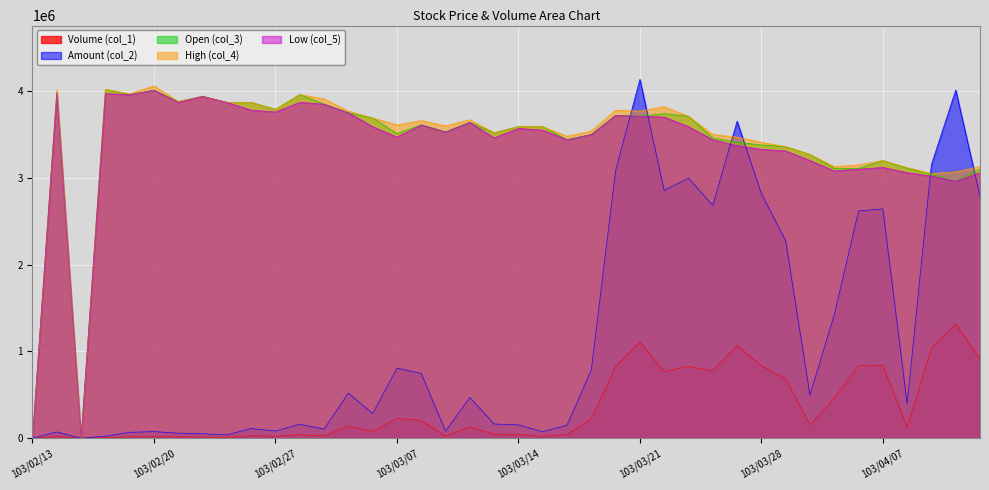

Reading left to right, transcribe all the data shown in this chart.

Volume (col_1): 0.0	18000.0	0.0	6000.0	17000.0	19000.0	15000.0	13000.0	10000.0	29000.0	22000.0	41000.0	27000.0	138000.0	78000.0	229000.0	205000.0	23000.0	129000.0	47000.0	43000.0	21000.0	43000.0	225000.0	824000.0	1108000.0	769000.0	827000.0	777000.0	1068000.0	836000.0	683000.0	154000.0	459000.0	837000.0	839000.0	129000.0	1040000.0	1316000.0	907000.0
Amount (col_2): 0.0	72090.0	0.0	24070.0	67450.0	76460.0	58180.0	51220.0	38700.0	111270.0	83120.0	161650.0	104750.0	518780.0	284370.0	807100.0	746000.0	81730.0	469970.0	163900.0	154200.0	74830.0	149000.0	788150.0	3083940.0	4135080.0	2855220.0	2997140.0	2683910.0	3653510.0	2820360.0	2274300.0	497970.0	1423250.0	2618690.0	2642870.0	398800.0	3155820.0	4011880.0	2785540.0
Open (col_3): 0.0	3980000.0	0.0	4020000.0	3960000.0	4010000.0	3880000.0	3940000.0	3870000.0	3870000.0	3790000.0	3960000.0	3850000.0	3750000.0	3690000.0	3510000.0	3610000.0	3530000.0	3640000.0	3520000.0	3590000.0	3590000.0	3440000.0	3500000.0	3720000.0	3710000.0	3740000.0	3710000.0	3460000.0	3410000.0	3380000.0	3360000.0	3270000.0	3110000.0	3110000.0	3200000.0	3110000.0	3040000.0	2960000.0	3100000.0
High (col_4): 0.0	4020000.0	0.0	4020000.0	3970000.0	4060000.0	3880000.0	3940000.0	3870000.0	3870000.0	3790000.0	3960000.0	3910000.0	3770000.0	3690000.0	3610000.0	3660000.0	3600000.0	3670000.0	3520000.0	3590000.0	3590000.0	3480000.0	3540000.0	3780000.0	3770000.0	3820000.0	3710000.0	3500000.0	3470000.0	3410000.0	3360000.0	3270000.0	3130000.0	3150000.0	3200000.0	3120000.0	3050000.0	3070000.0	3130000.0
Low (col_5): 0.0	3980000.0	0.0	3970000.0	3960000.0	4010000.0	3870000.0	3940000.0	3870000.0	3780000.0	3760000.0	3870000.0	3850000.0	3750000.0	3590000.0	3470000.0	3610000.0	3530000.0	3640000.0	3460000.0	3570000.0	3550000.0	3440000.0	3500000.0	3720000.0	3710000.0	3700000.0	3590000.0	3440000.0	3370000.0	3330000.0	3310000.0	3200000.0	3080000.0	3100000.0	3120000.0	3060000.0	3020000.0	2960000.0	3060000.0